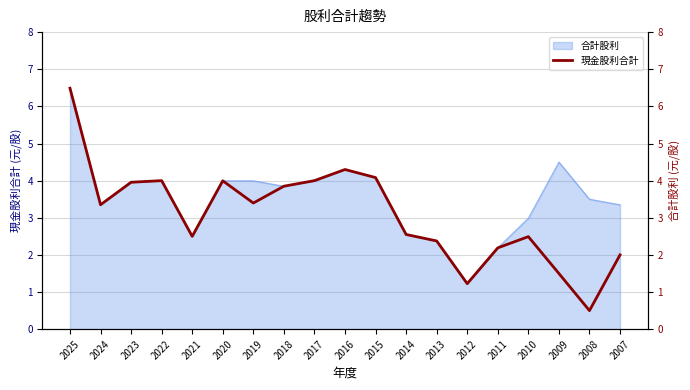

What is the value of the 2nd point from the left?

3.4